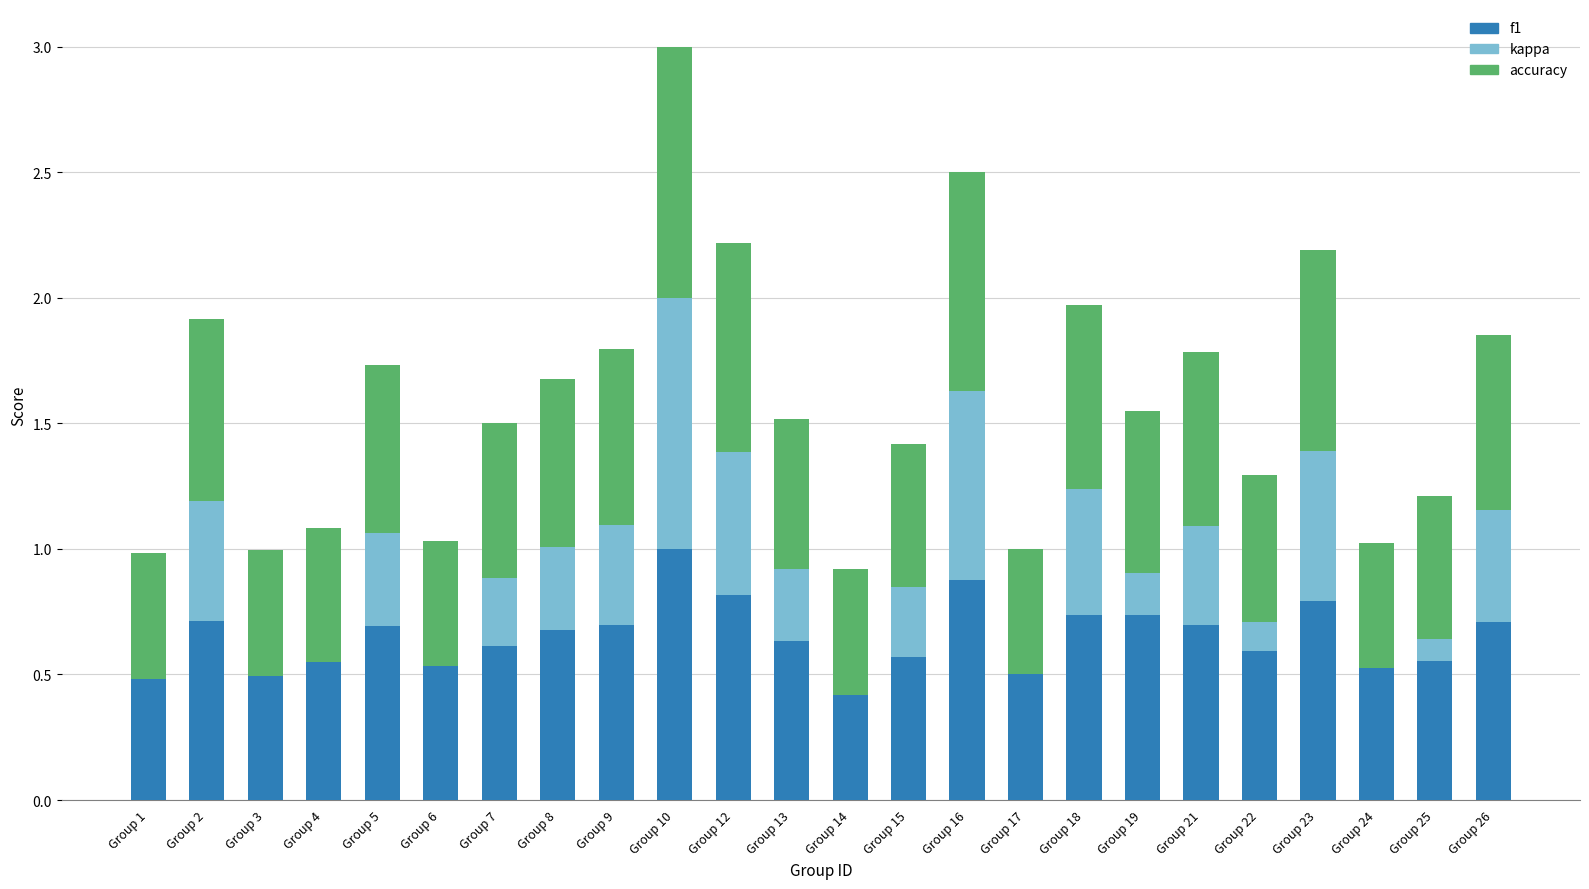

What is the maximum value for f1?

1.0